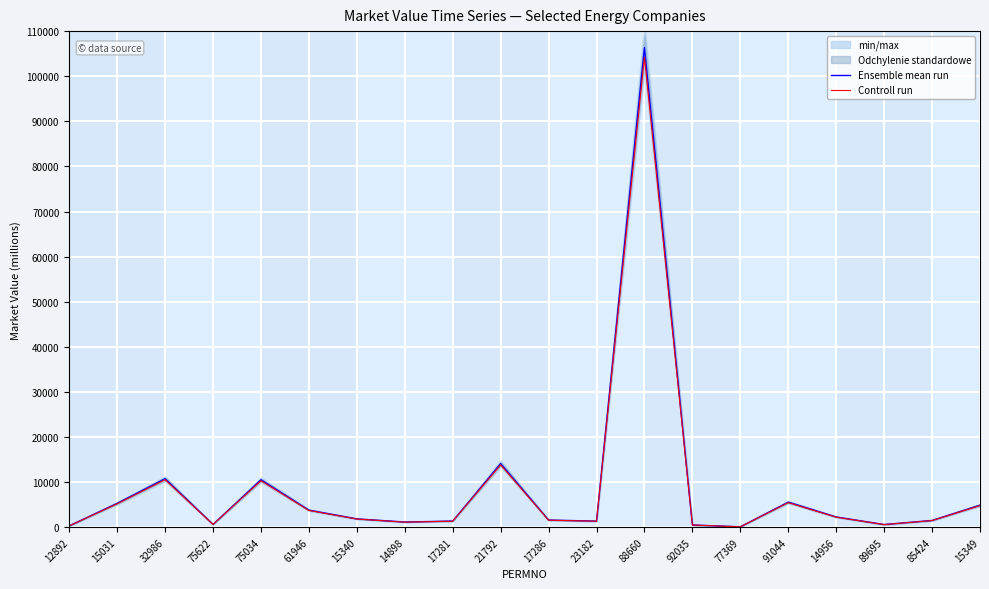

Count the number of categories in the chart.

20